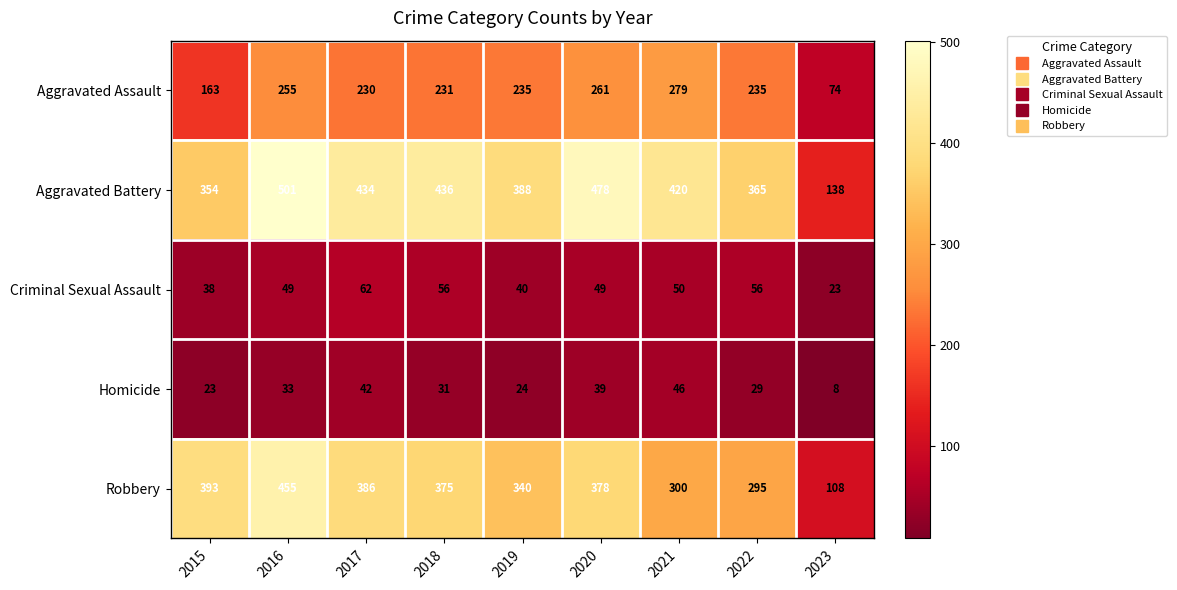

At which label is Aggravated Assault closest to 176?

2015